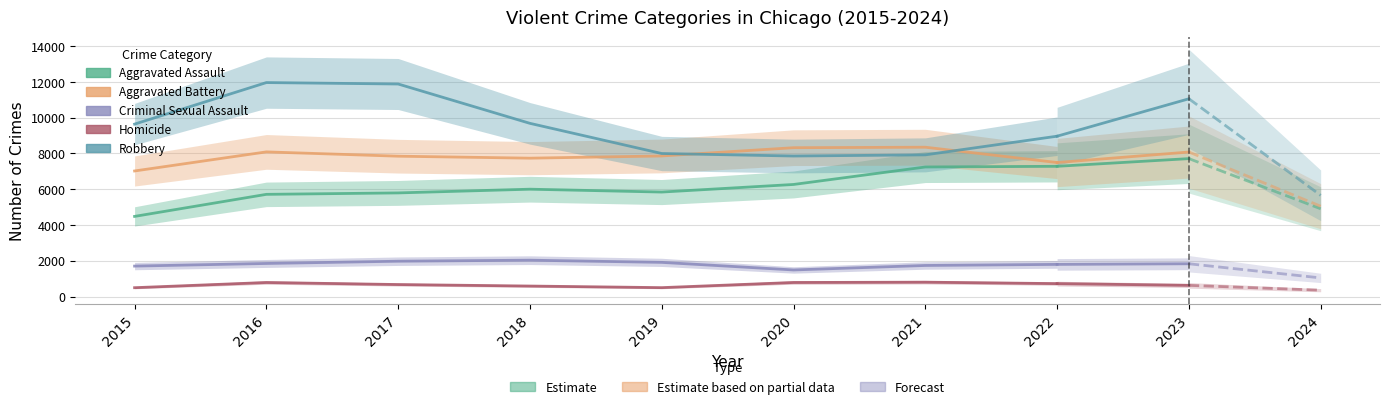

Is it true that Aggravated Assault equals 2095 at 2020?

False